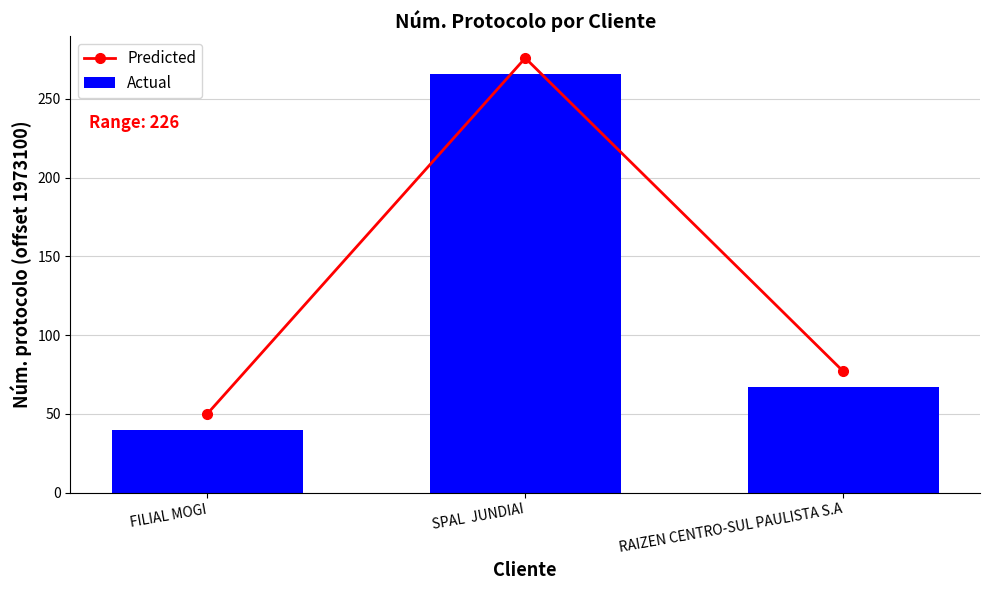

What is the label of the 1st bar from the right?

RAIZEN CENTRO-SUL PAULISTA S.A